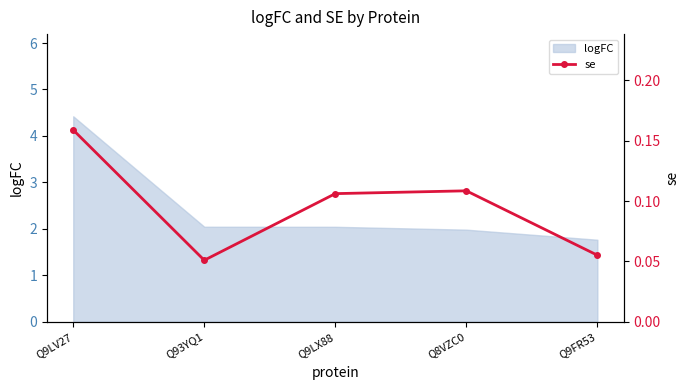

What is the label of the 2nd point from the left?

Q93YQ1